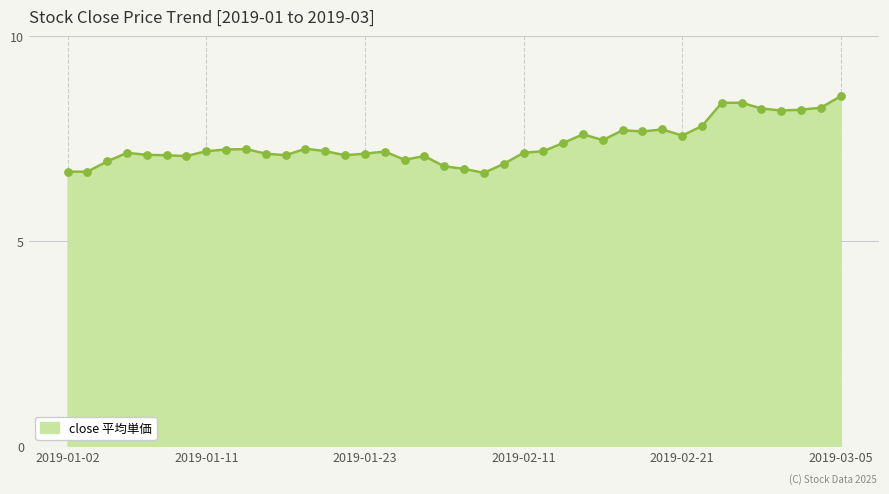

What is the difference between the maximum and minimum values?

1.9